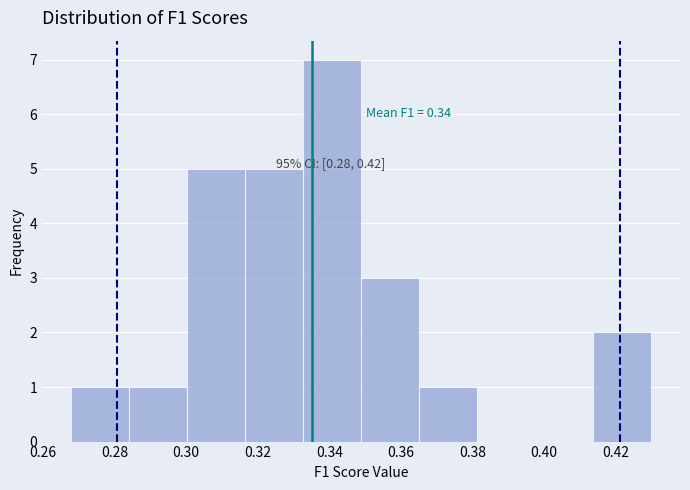

Over which range of the x-axis is the bar tallest?

0.332 to 0.348